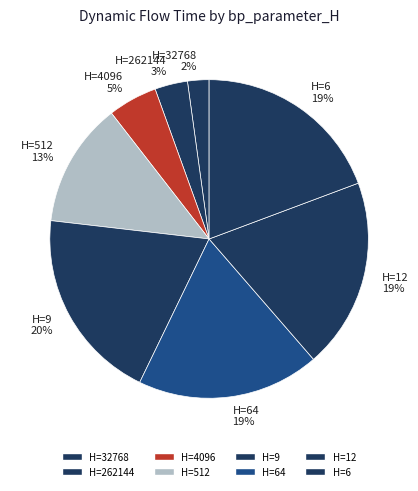

How many slices are in this pie chart?

8